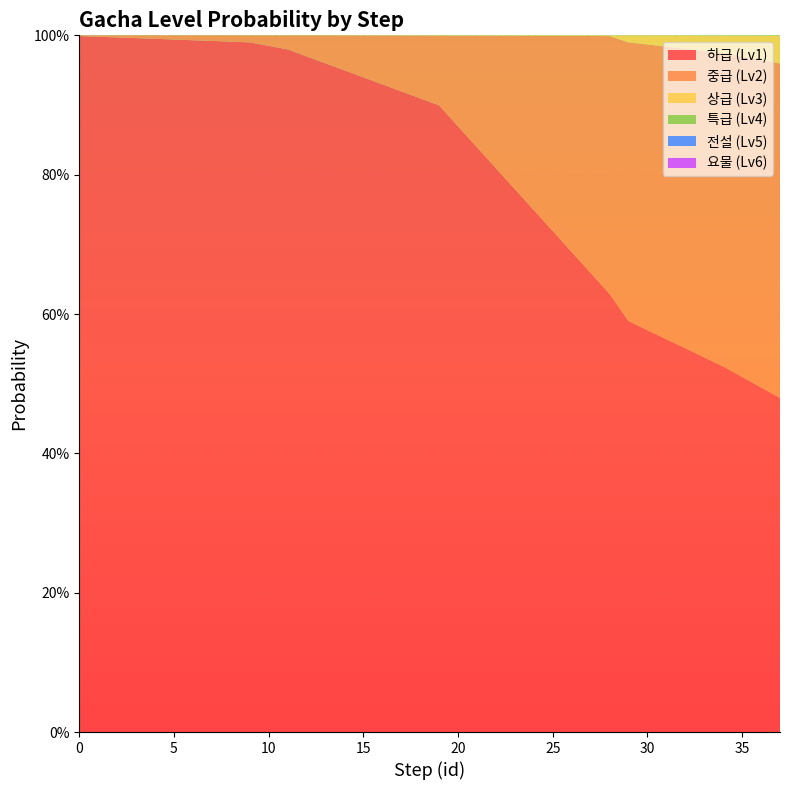

Reading right to left, transcribe all the data shown in this chart.

GachaLv2: 37=0.5	36=0.5	35=0.5	34=0.5	33=0.4	32=0.4	31=0.4	30=0.4	29=0.4	28=0.4	27=0.3	26=0.3	25=0.3	24=0.2	23=0.2	22=0.2	21=0.2	20=0.1	19=0.1	18=0.1	17=0.1	16=0.1	15=0.1	14=0.1	13=0.0	12=0.0	11=0.0	10=0.0	9=0.0	8=0.0	7=0.0	6=0.0	5=0.0	4=0.0	3=0.0	2=0.0	1=0.0	0=0.0
GachaLv3: 37=0.0	36=0.0	35=0.0	34=0.0	33=0.0	32=0.0	31=0.0	30=0.0	29=0.0	28=0.0	27=0.0	26=0.0	25=0.0	24=0.0	23=0.0	22=0.0	21=0.0	20=0.0	19=0.0	18=0.0	17=0.0	16=0.0	15=0.0	14=0.0	13=0.0	12=0.0	11=0.0	10=0.0	9=0.0	8=0.0	7=0.0	6=0.0	5=0.0	4=0.0	3=0.0	2=0.0	1=0.0	0=0.0
GachaLv4: 37=0.0	36=0.0	35=0.0	34=0.0	33=0.0	32=0.0	31=0.0	30=0.0	29=0.0	28=0.0	27=0.0	26=0.0	25=0.0	24=0.0	23=0.0	22=0.0	21=0.0	20=0.0	19=0.0	18=0.0	17=0.0	16=0.0	15=0.0	14=0.0	13=0.0	12=0.0	11=0.0	10=0.0	9=0.0	8=0.0	7=0.0	6=0.0	5=0.0	4=0.0	3=0.0	2=0.0	1=0.0	0=0.0
GachaLv1: 37=0.5	36=0.5	35=0.5	34=0.5	33=0.5	32=0.6	31=0.6	30=0.6	29=0.6	28=0.6	27=0.7	26=0.7	25=0.7	24=0.7	23=0.8	22=0.8	21=0.8	20=0.9	19=0.9	18=0.9	17=0.9	16=0.9	15=0.9	14=0.9	13=1.0	12=1.0	11=1.0	10=1.0	9=1.0	8=1.0	7=1.0	6=1.0	5=1.0	4=1.0	3=1.0	2=1.0	1=1.0	0=1.0
GachaLv5: 37=0.0	36=0.0	35=0.0	34=0.0	33=0.0	32=0.0	31=0.0	30=0.0	29=0.0	28=0.0	27=0.0	26=0.0	25=0.0	24=0.0	23=0.0	22=0.0	21=0.0	20=0.0	19=0.0	18=0.0	17=0.0	16=0.0	15=0.0	14=0.0	13=0.0	12=0.0	11=0.0	10=0.0	9=0.0	8=0.0	7=0.0	6=0.0	5=0.0	4=0.0	3=0.0	2=0.0	1=0.0	0=0.0
GachaLv6: 37=0.0	36=0.0	35=0.0	34=0.0	33=0.0	32=0.0	31=0.0	30=0.0	29=0.0	28=0.0	27=0.0	26=0.0	25=0.0	24=0.0	23=0.0	22=0.0	21=0.0	20=0.0	19=0.0	18=0.0	17=0.0	16=0.0	15=0.0	14=0.0	13=0.0	12=0.0	11=0.0	10=0.0	9=0.0	8=0.0	7=0.0	6=0.0	5=0.0	4=0.0	3=0.0	2=0.0	1=0.0	0=0.0